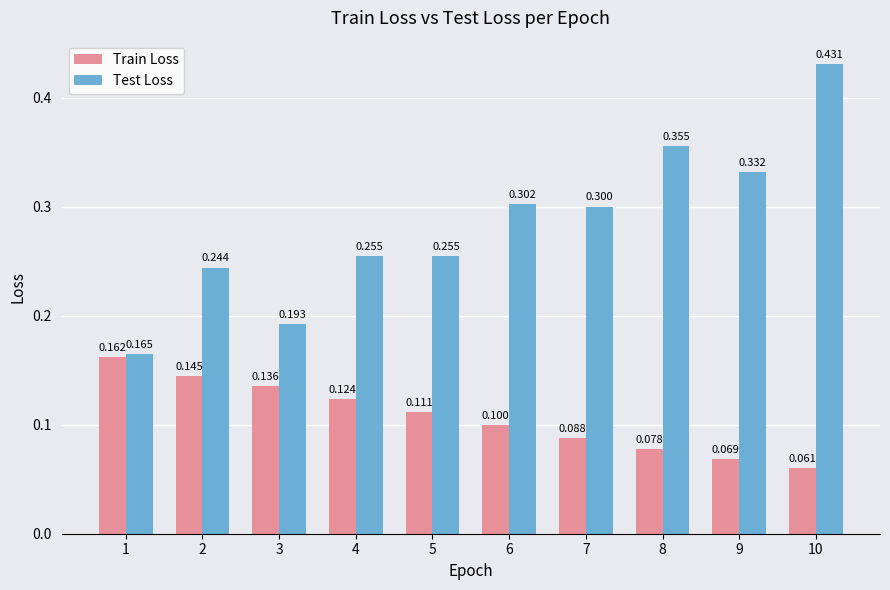

Between 1 and 6, which series saw the biggest shift?

Test Loss